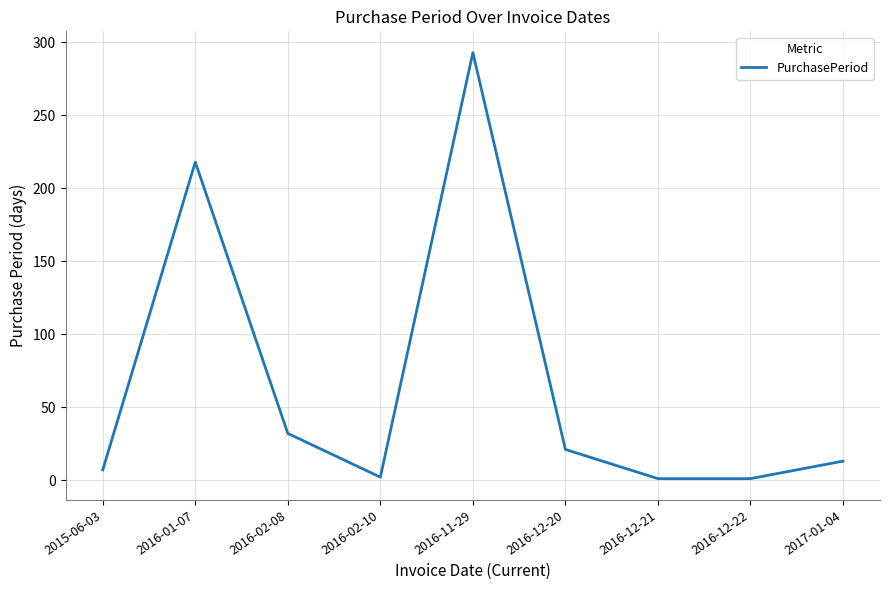

Which has a higher value, 2016-02-08 or 2016-12-20?

2016-02-08